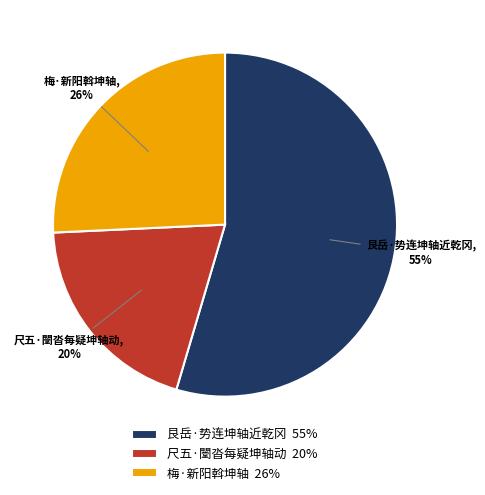

Approximately how many times larger is the value at 艮岳·势连坤轴近乾冈 compared to 尺五·闛沓每疑坤轴动?

2.8